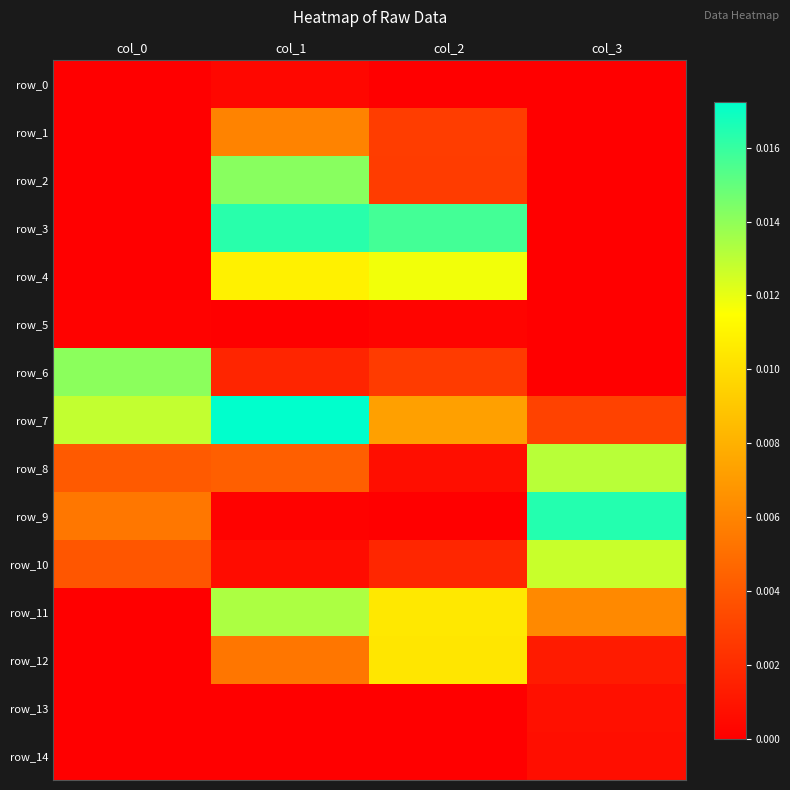

Between col_1 and col_0, which is larger?

col_1